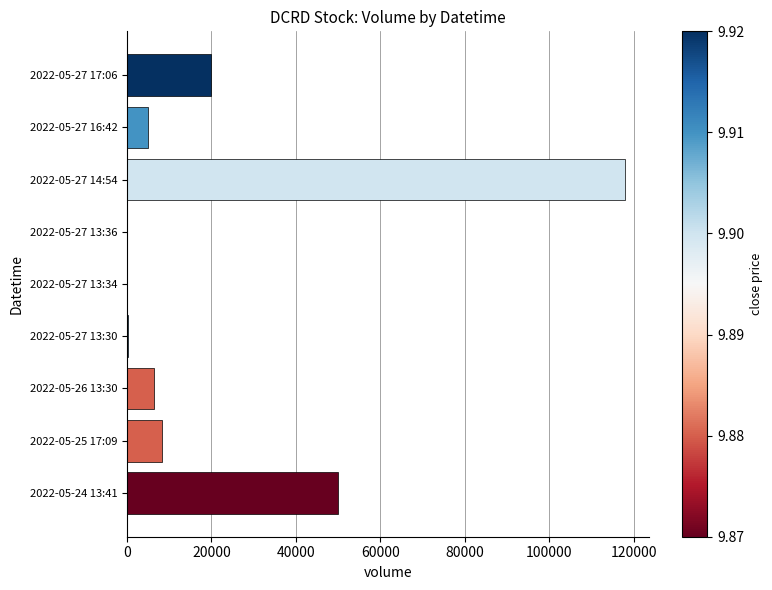

The value at 2022-05-27 17:06 is 7833. True or false?

False